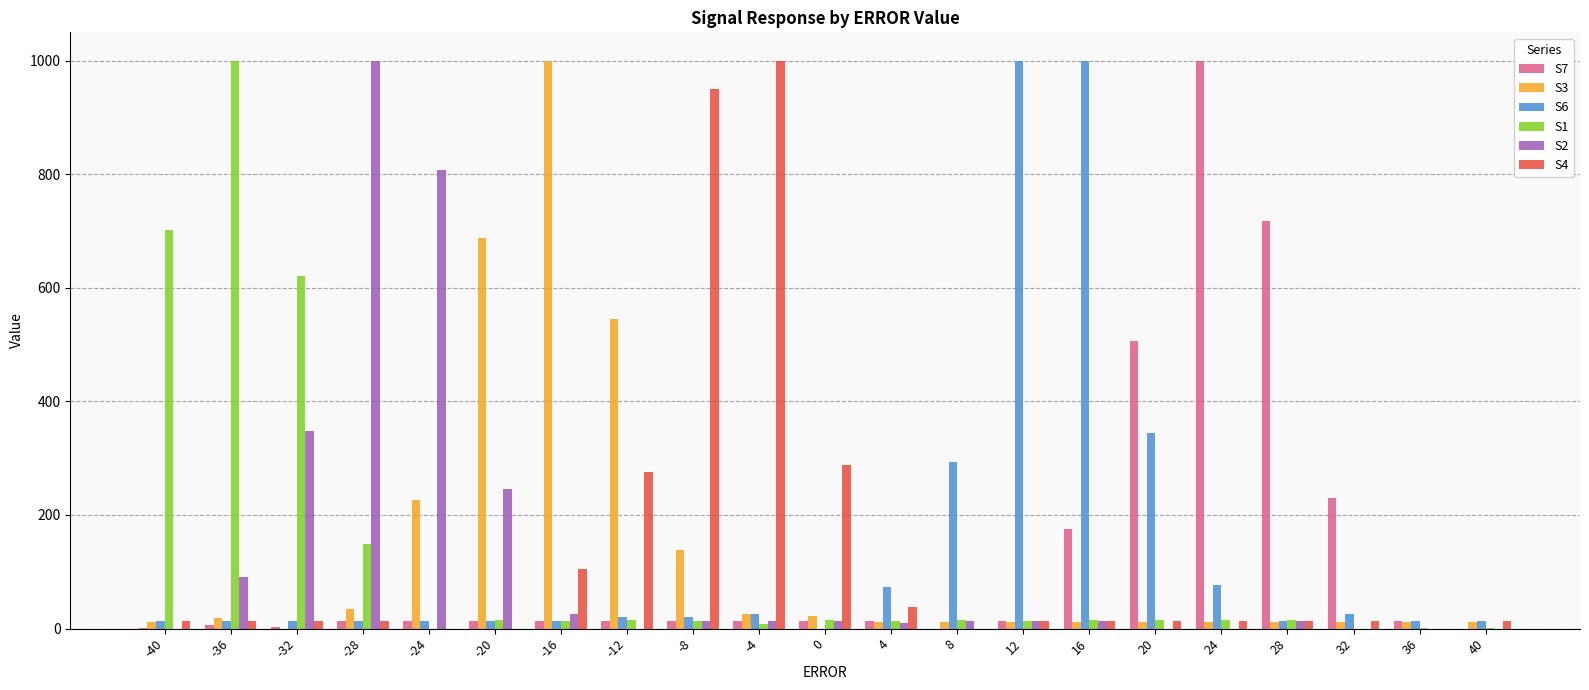

What is the sum of all S3 values?

2832.8